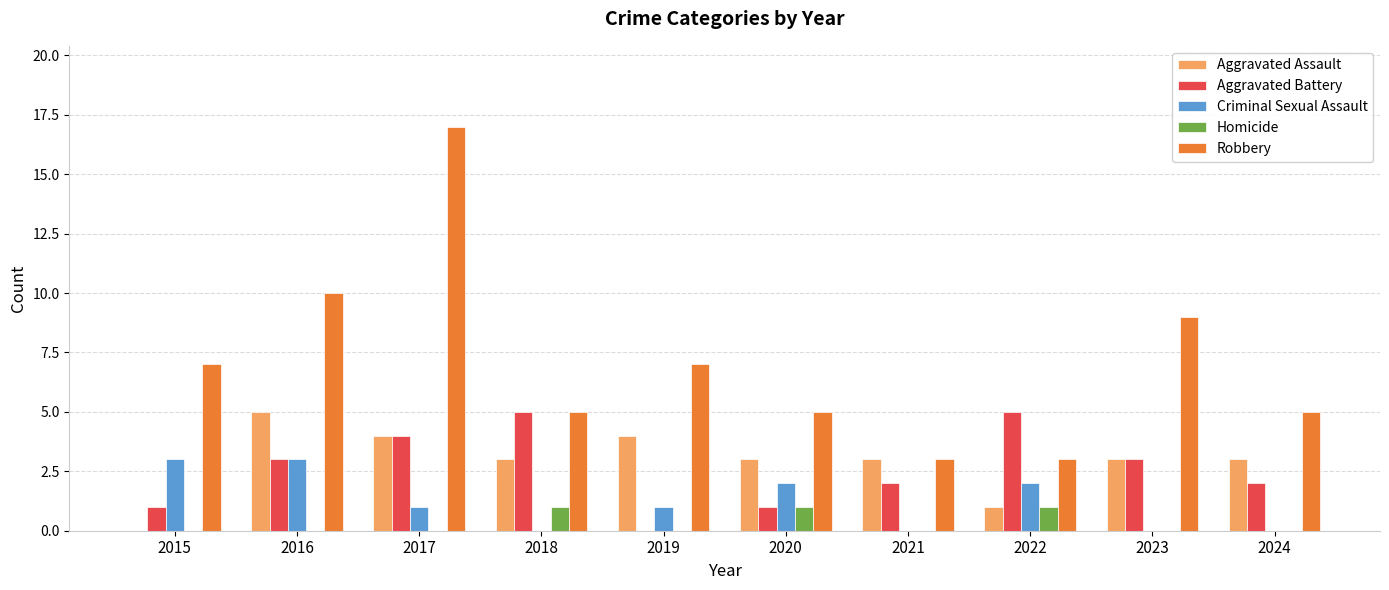

What are all the series names shown in the legend?

Aggravated Assault, Aggravated Battery, Criminal Sexual Assault, Homicide, Robbery